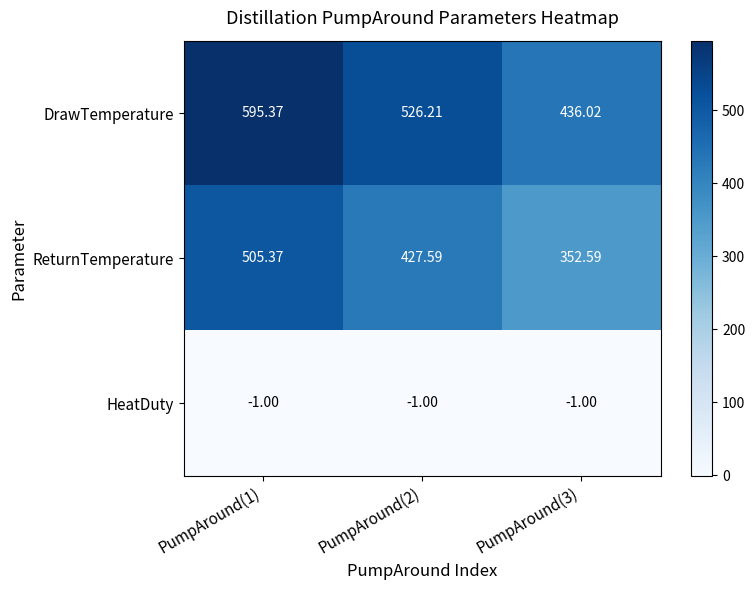

At PumpAround(2), list the series in order from largest to smallest.

DrawTemperature, ReturnTemperature, HeatDuty